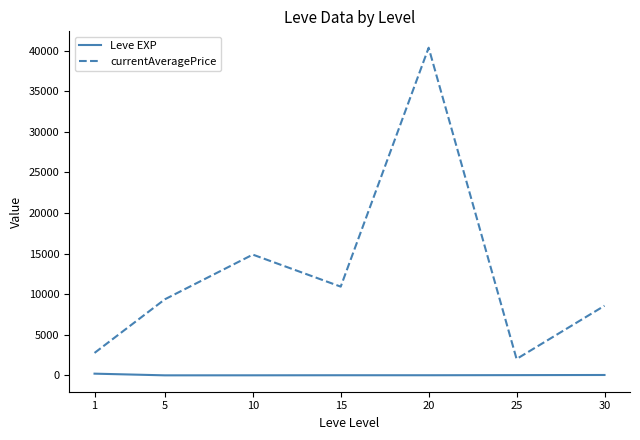

At 20, list the series in order from smallest to largest.

Leve EXP, currentAveragePrice